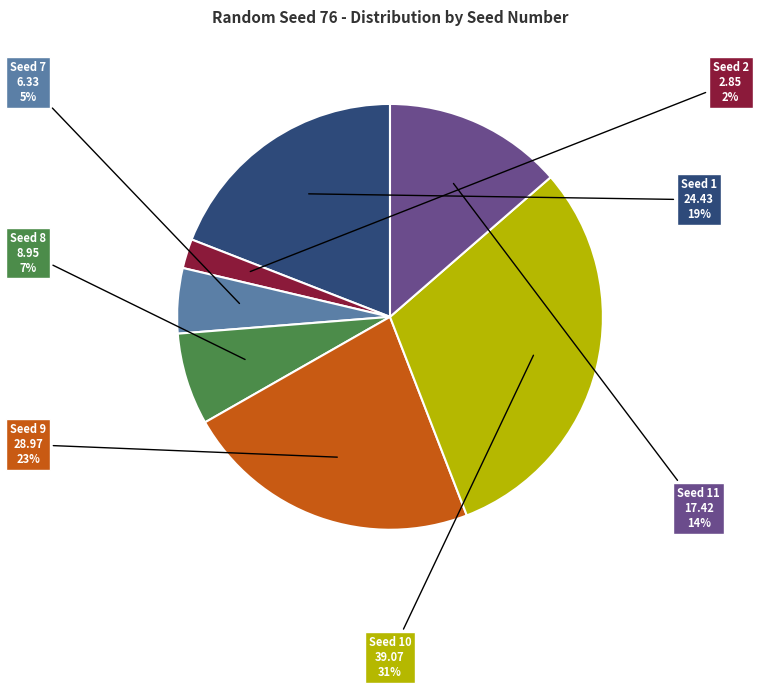

Count the number of slices in the pie.

7